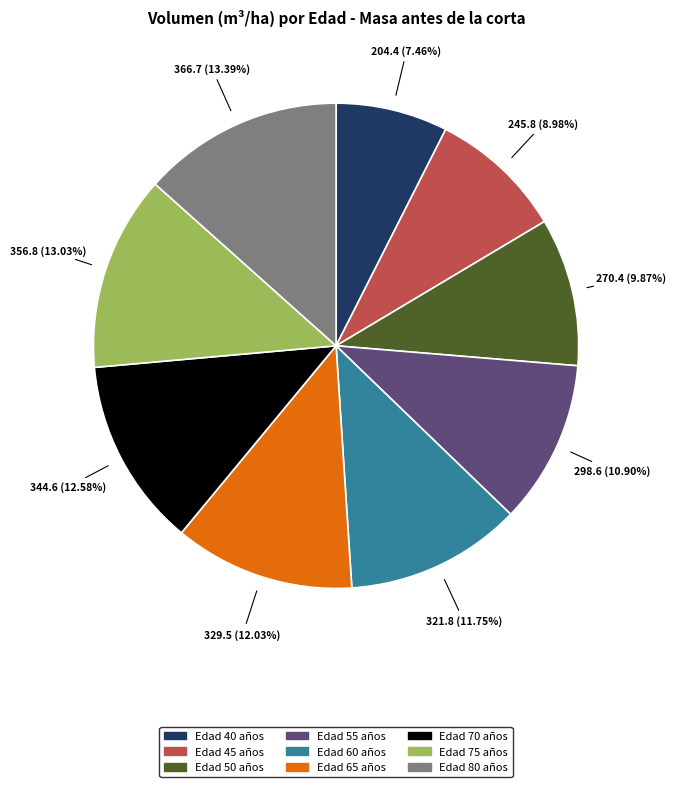

What is the smallest slice in the pie chart?

Edad 40 años